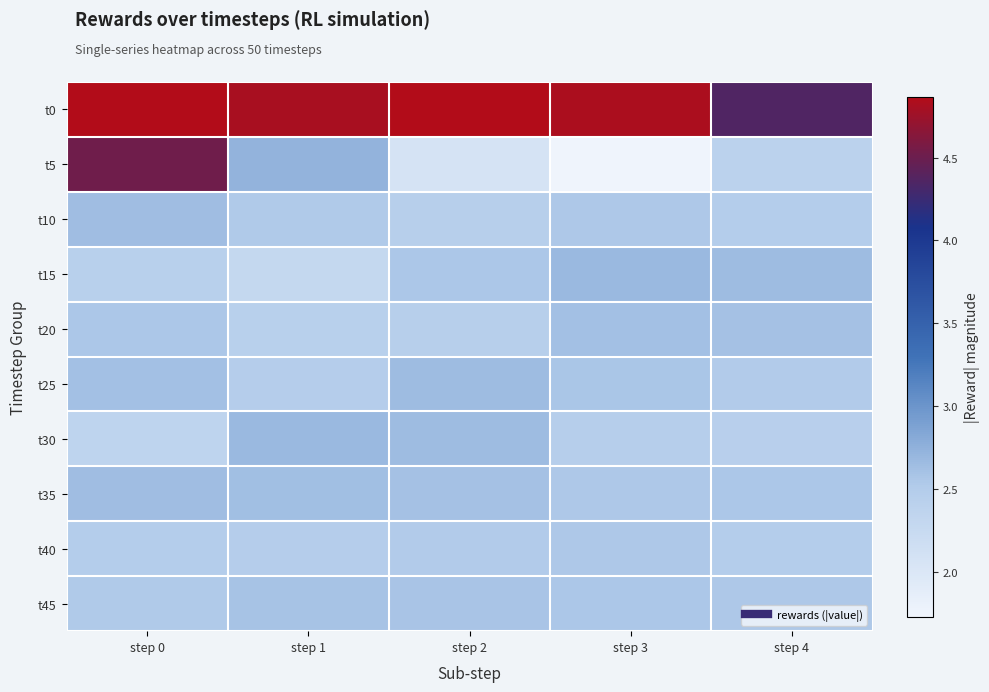

What is the spread (max minus min) of values at step 0?

2.5